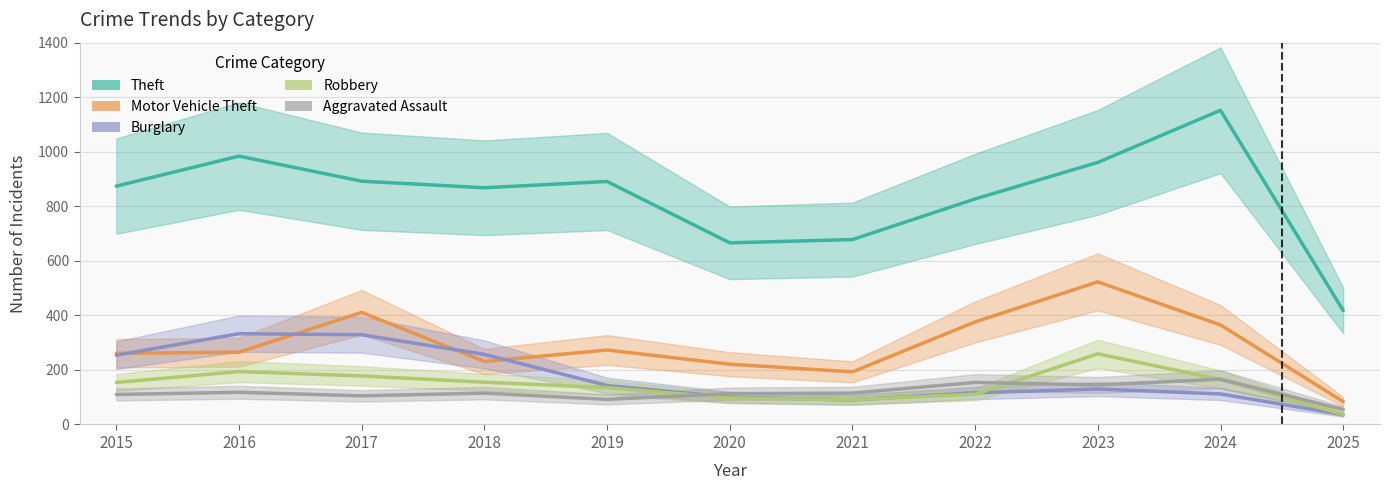

What is the difference between the maximum and minimum values in the Aggravated Assault series?

111